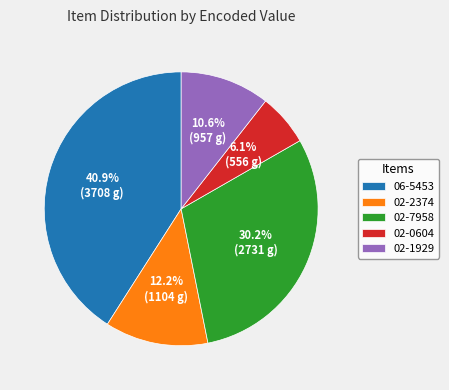

Rank the categories by value from highest to lowest.

06-5453, 02-7958, 02-2374, 02-1929, 02-0604